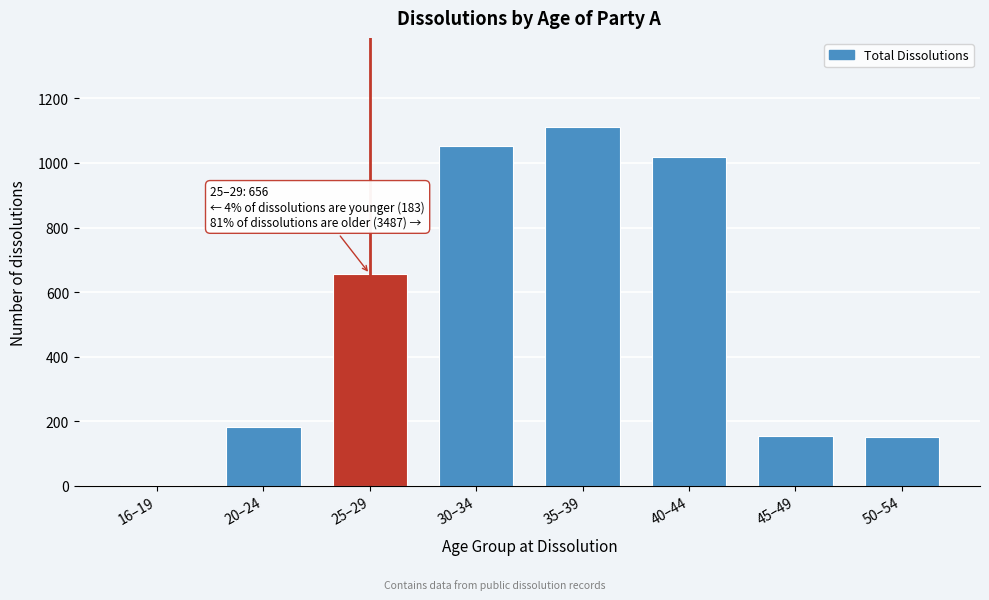

At which label is the value closest to 555?

25–29